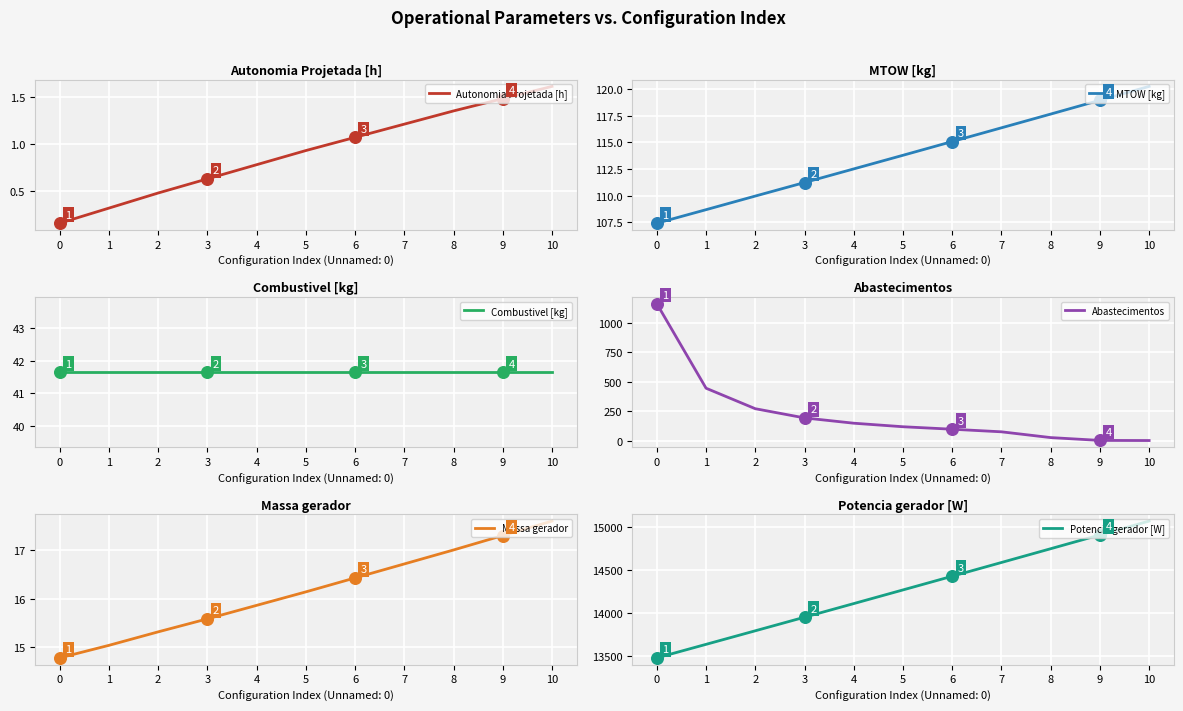

What is the total value across all series at 3?

14313.6